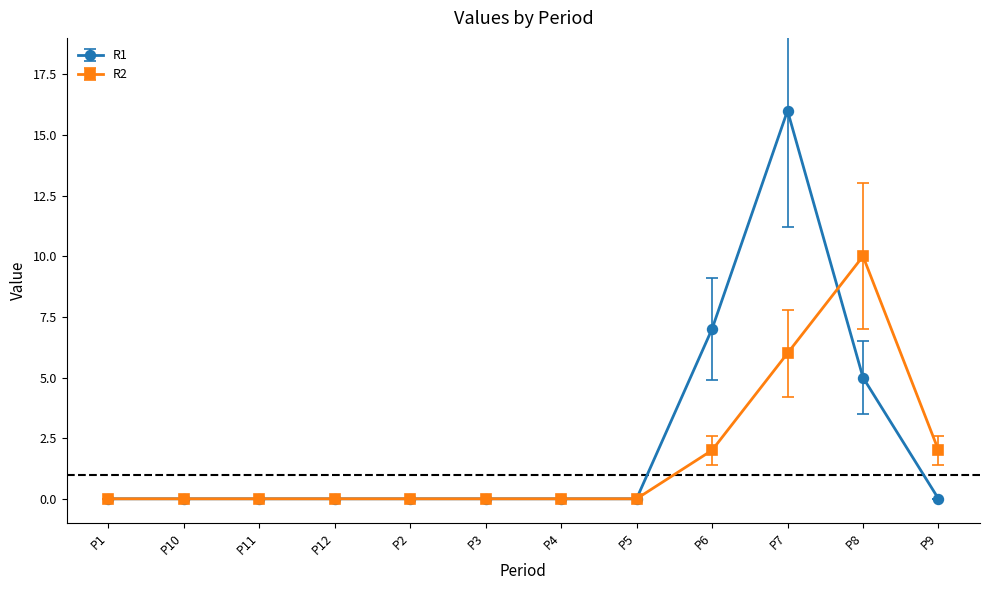

Rank the series by their maximum value, from lowest to highest.

R2, R1